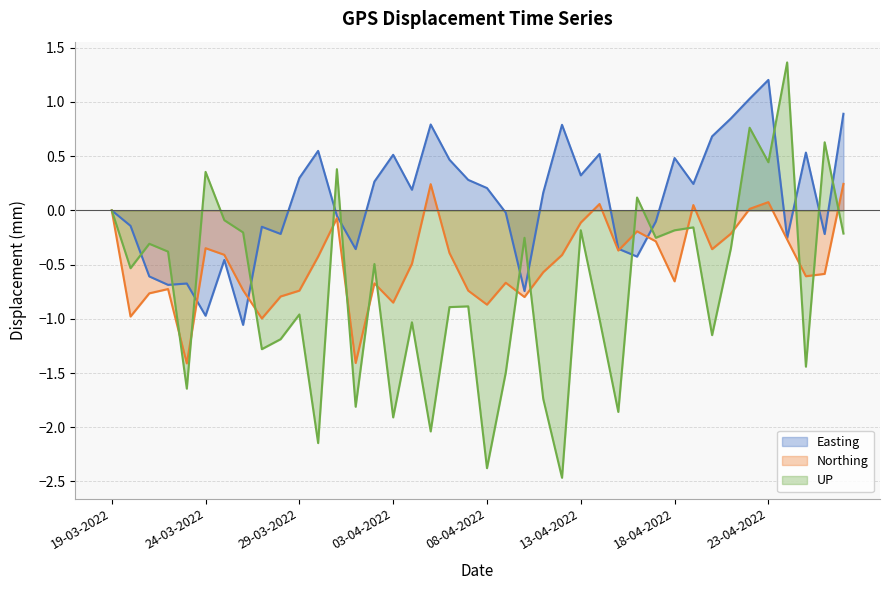

What is the difference between the maximum and second lowest values in the Northing series?

1.7